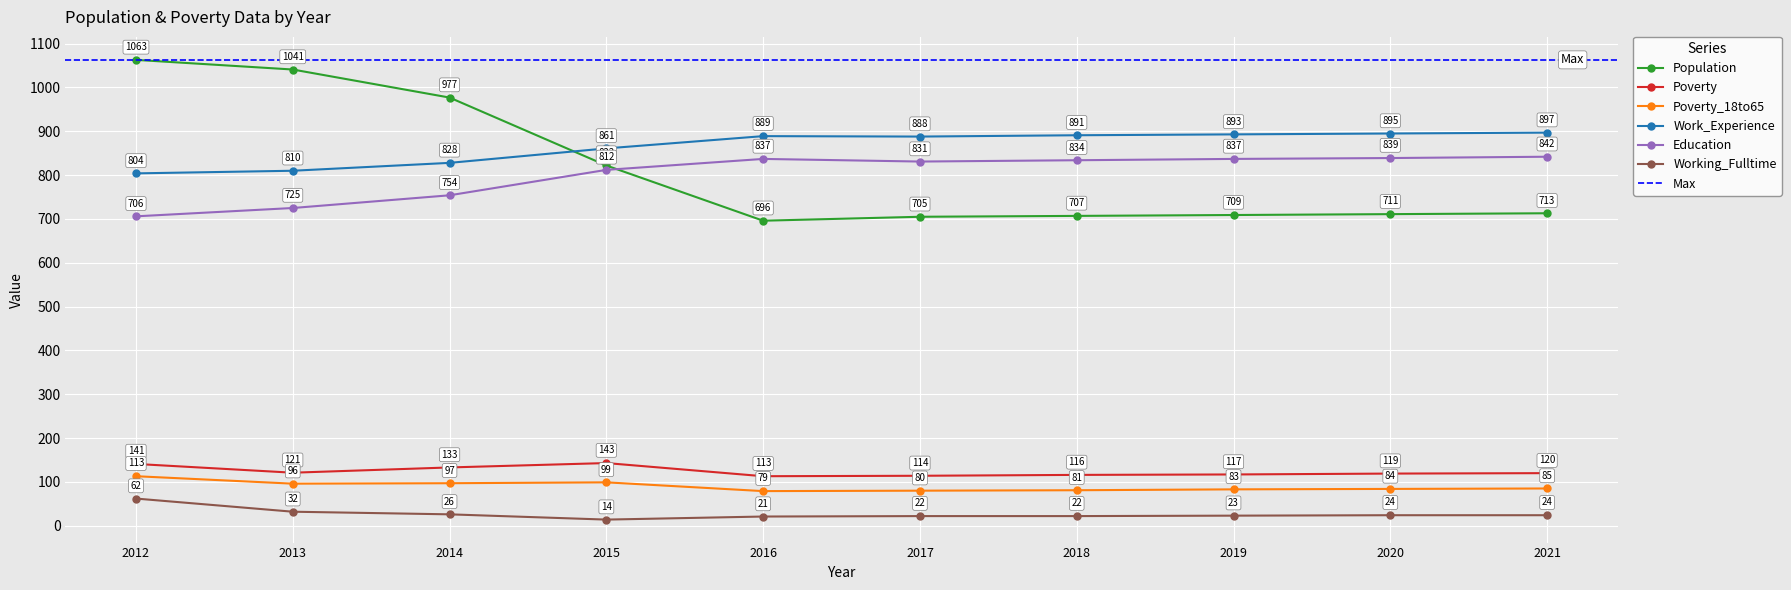

Is it true that Population equals 709 at 2019?

True